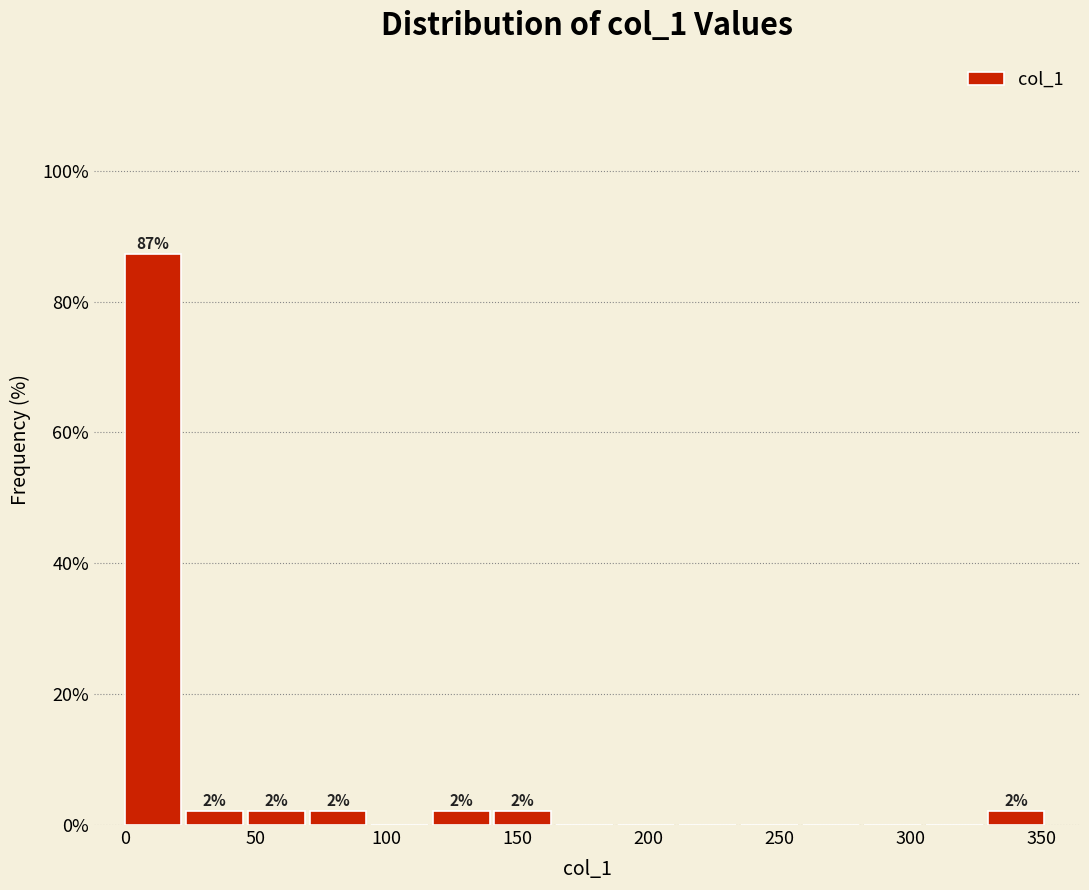

Which range on the x-axis has the tallest bar?

0 to 25